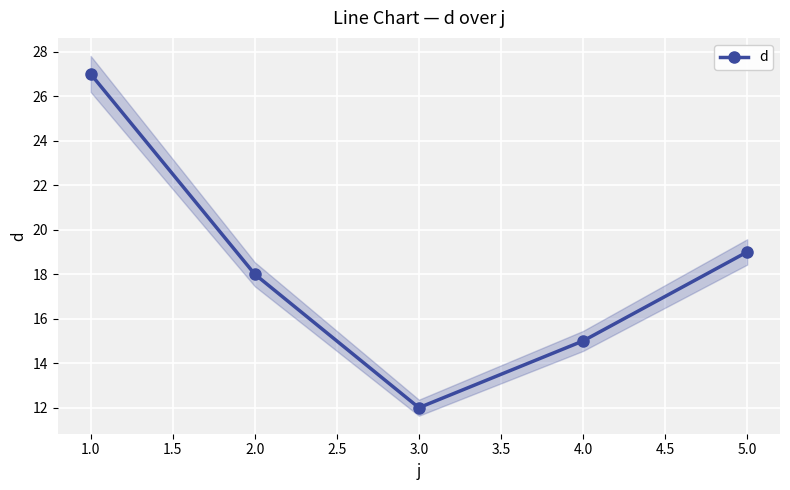

True or false: d has more than 0 points higher than both neighbors.

False